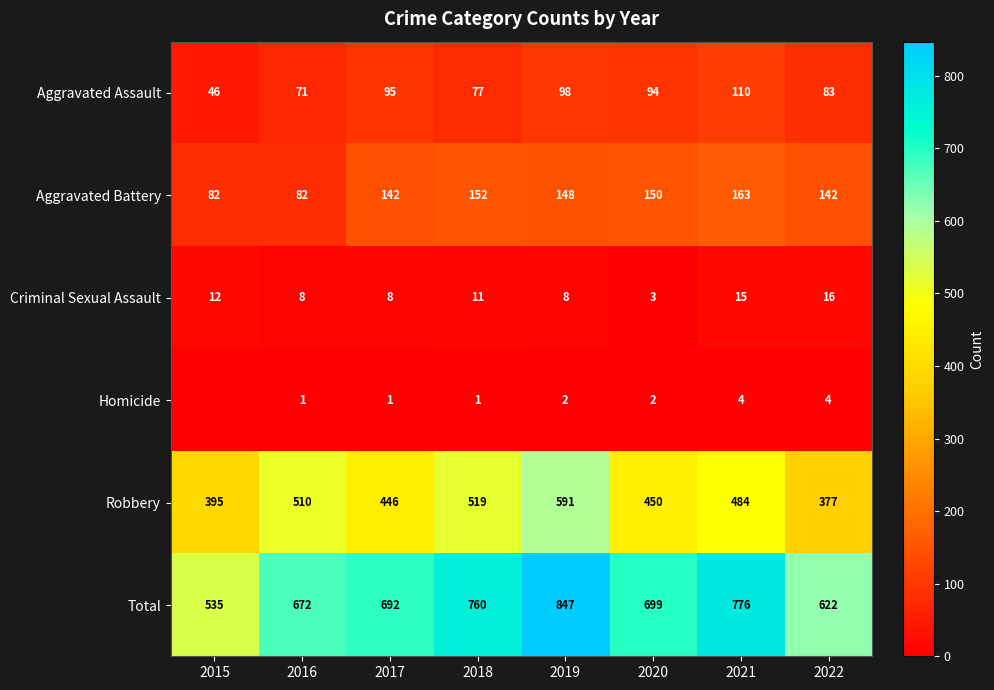

What is the difference between the second highest and minimum values in the Total series?

241